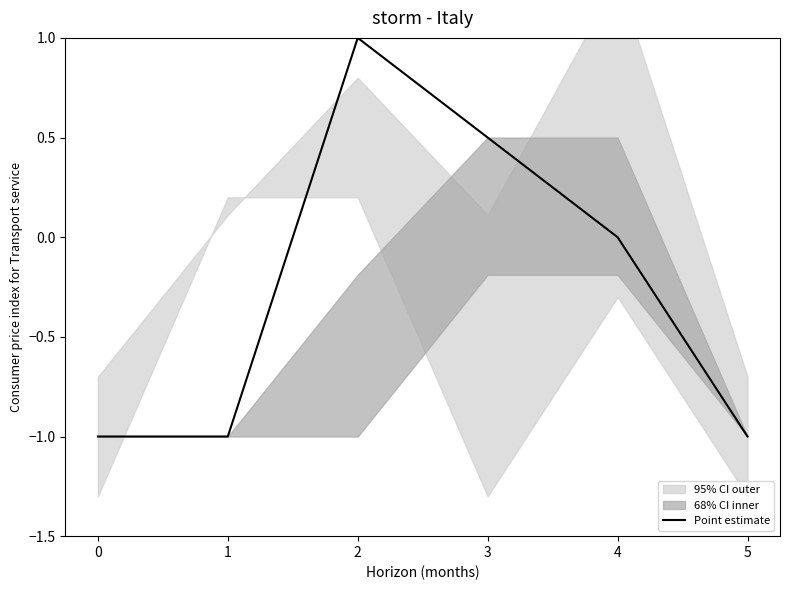

Reading left to right, what are all the values shown in this chart?

0=-1.0	1=-1.0	2=1.0	3=0.5	4=0.0	5=-1.0